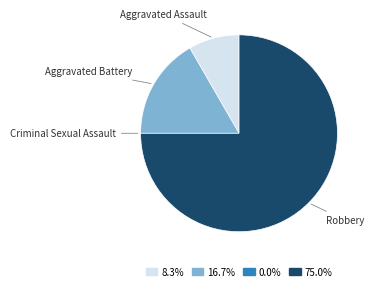

Is Aggravated Assault the majority of the pie?

No